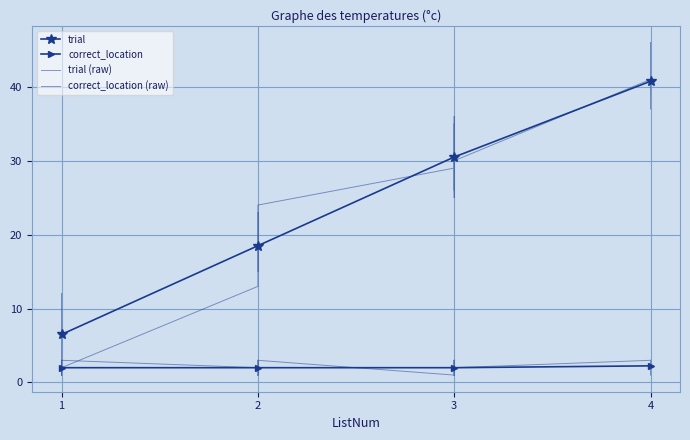

What is the difference between the maximum and second lowest values in the trial series?

44